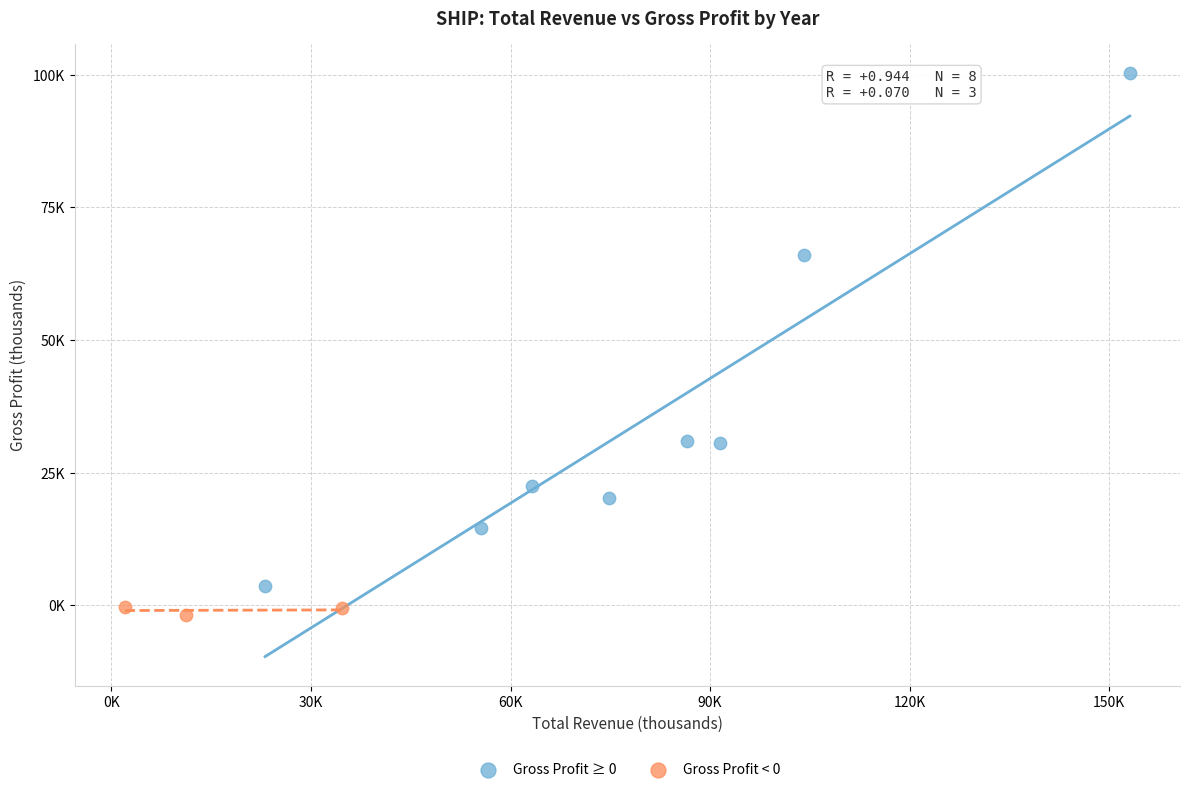

Which series has the largest Y range (max minus min)?

Gross Profit ≥ 0